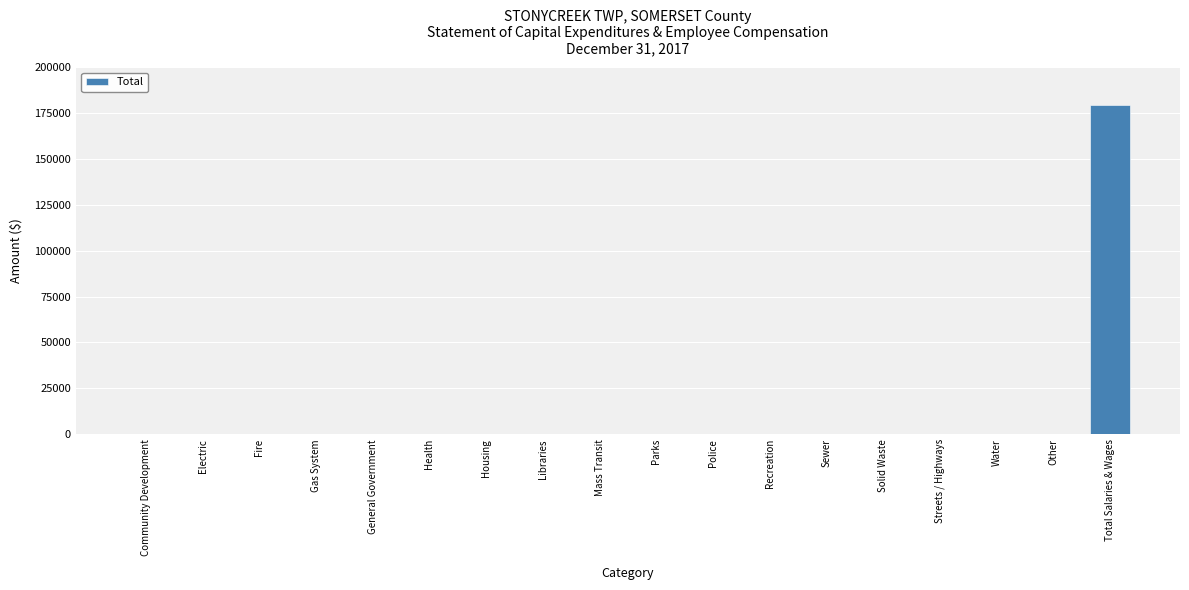

What is the average value?

9977